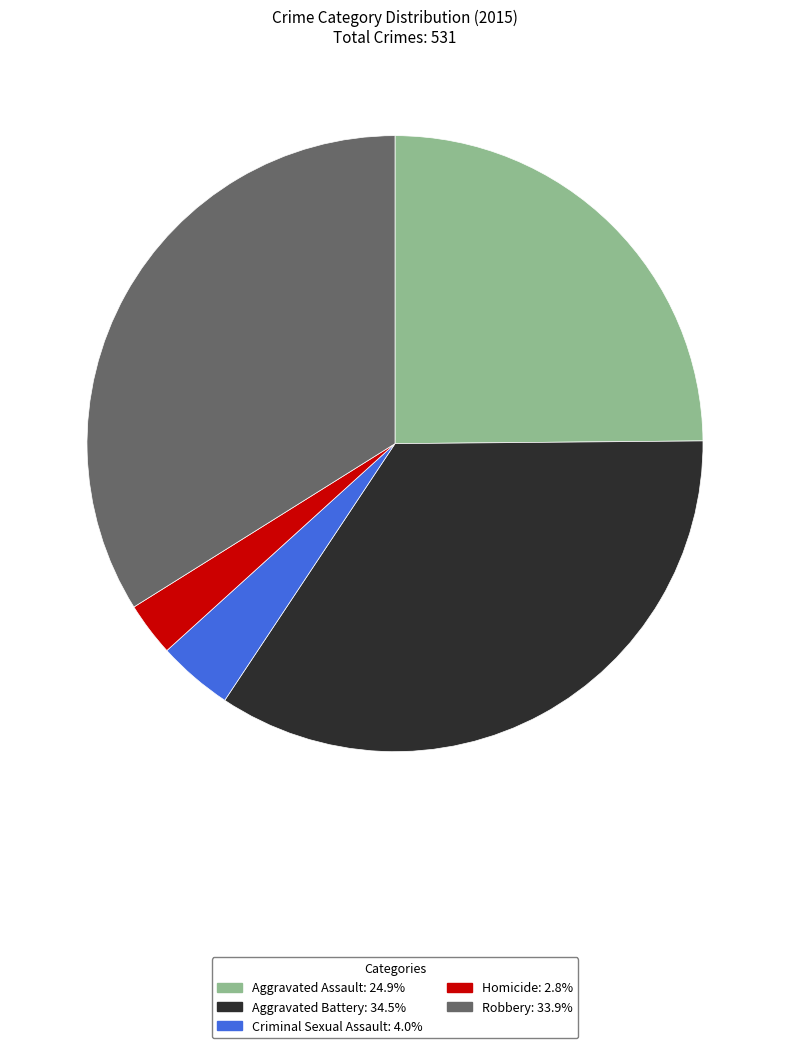

Which category has the smallest portion of the pie?

Homicide